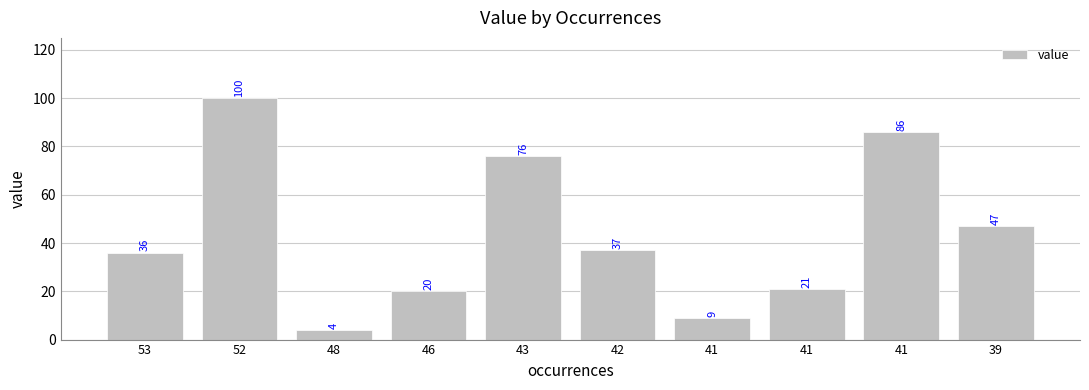

Approximately how many times larger is the value at 42 compared to 39?

0.8